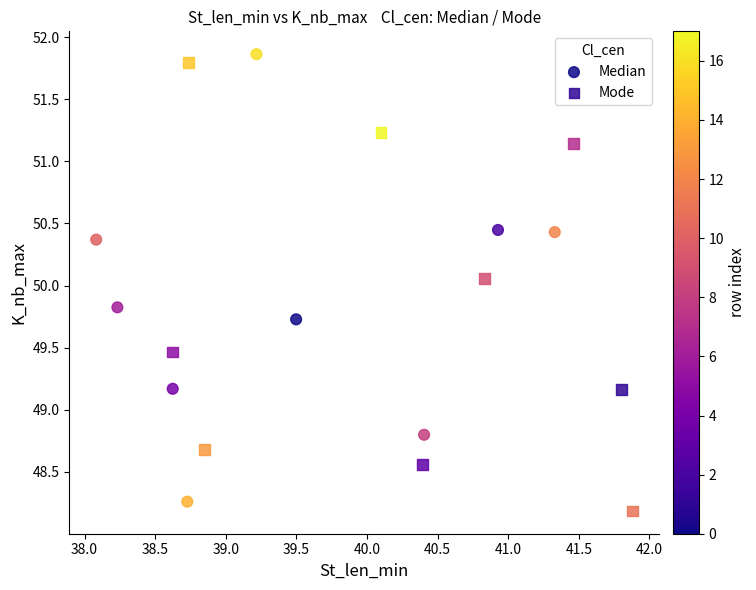

What are all the series names shown in the legend?

Median, Mode